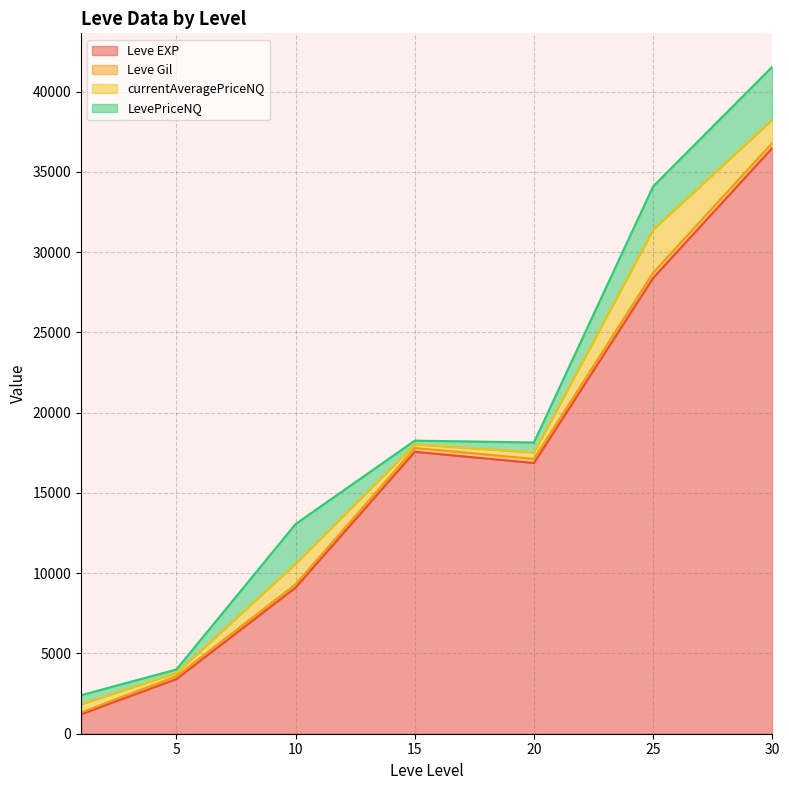

What is the minimum value for Leve EXP?

1213.3